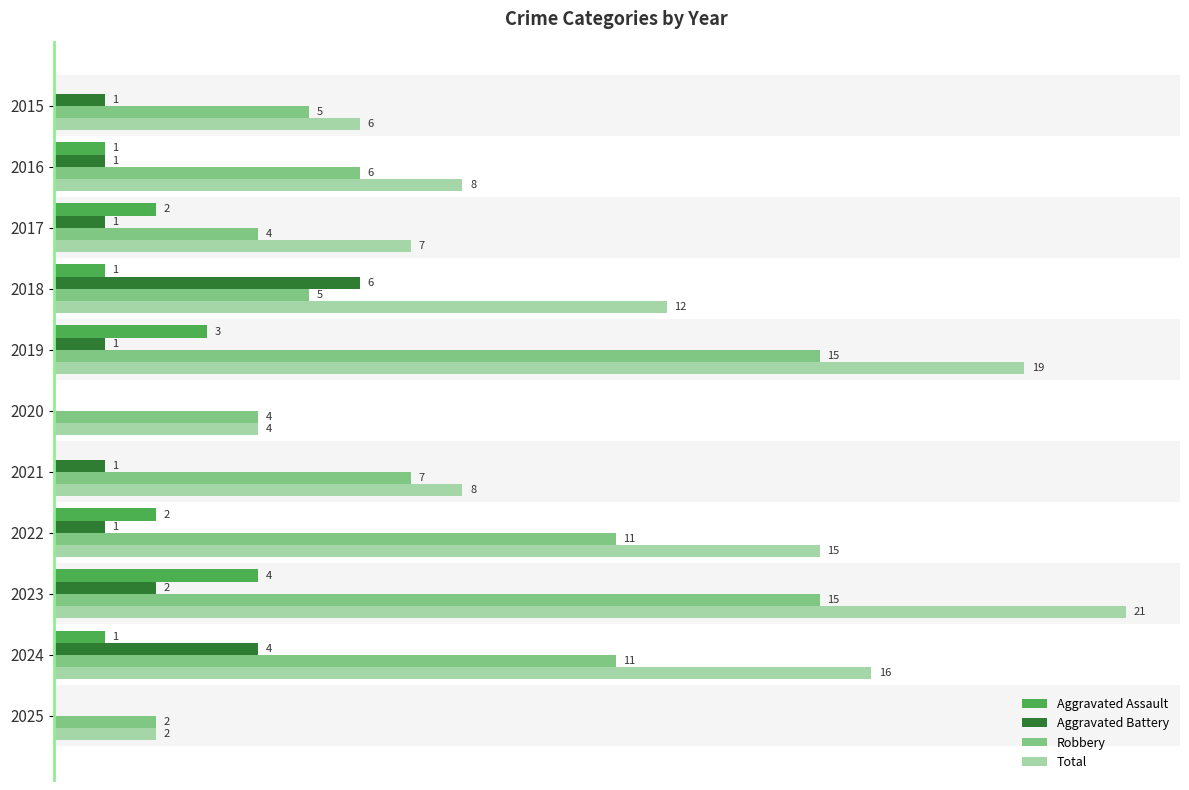

Is the value of Aggravated Assault at 2016 greater than the value of Aggravated Battery at 2023?

No